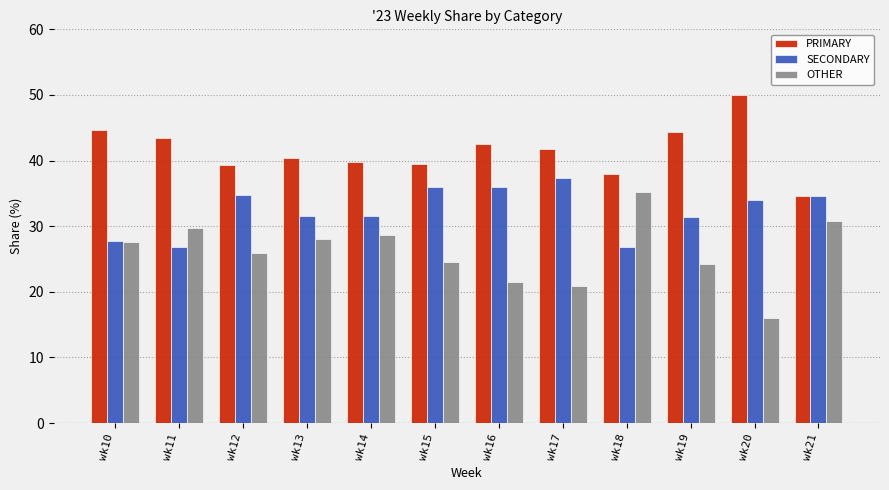

What value does the SECONDARY series have at wk18?

26.9